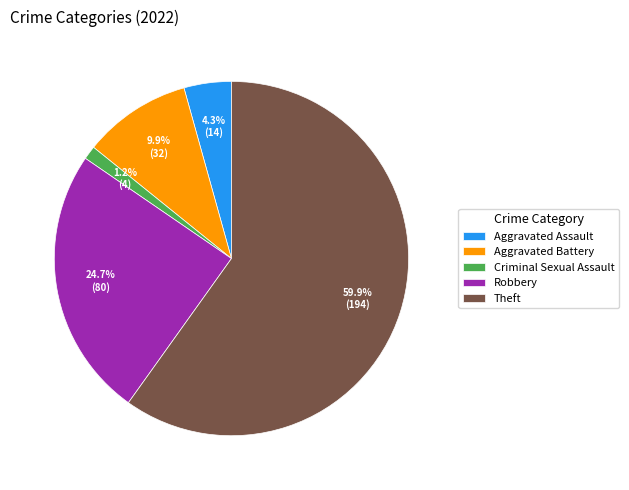

Rank the categories by value from lowest to highest.

Criminal Sexual Assault, Aggravated Assault, Aggravated Battery, Robbery, Theft